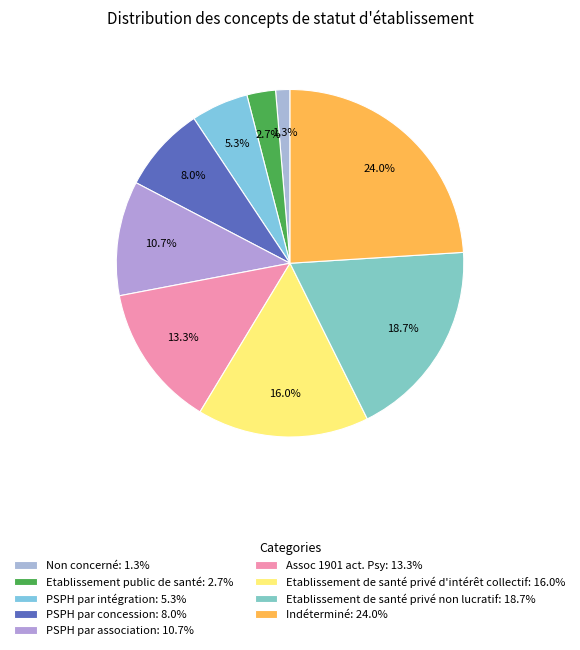

How many segments does this pie chart have?

9